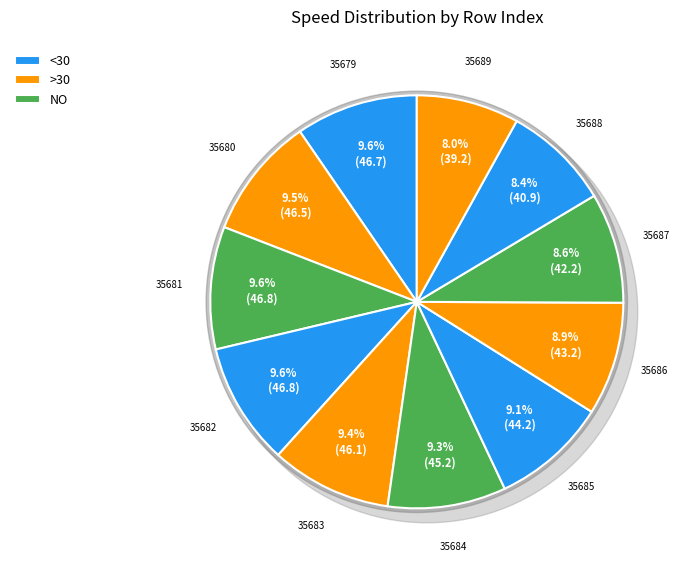

What is the change in value from 35686 to 35687?

-1.0